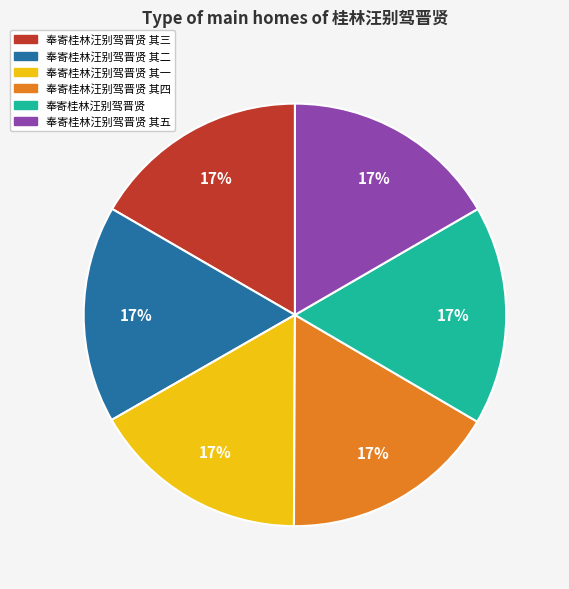

Does any single category account for the majority?

No